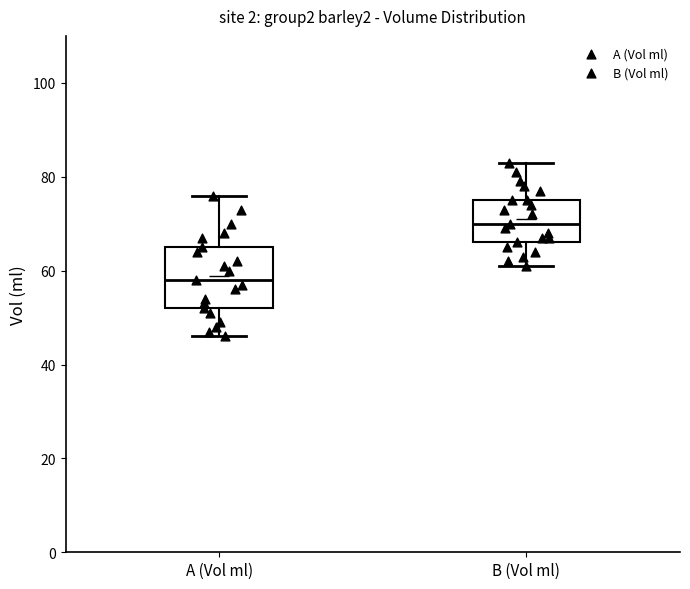

Reading left to right, transcribe this box plot: for each box, give where its median line is, the range the box spans, and where its two whiskers end, as read against the y-axis. The values are not printed on the chart, so give them approximately, as read against the axis.

A (Vol ml): median 58, box 52 to 66, whiskers 46 to 76
B (Vol ml): median 70, box 66 to 76, whiskers 62 to 84